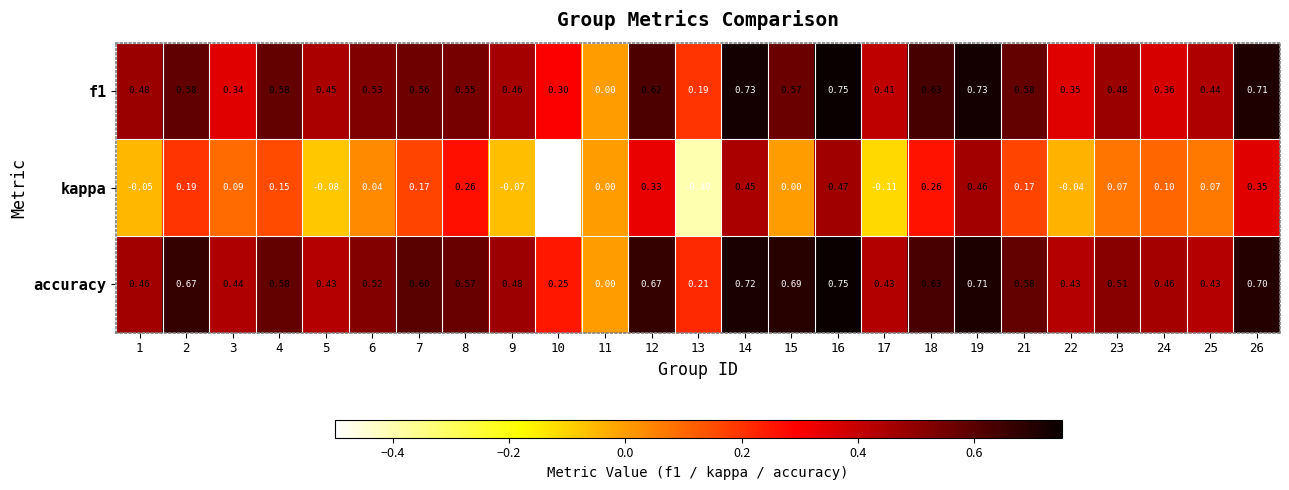

How many categories are shown in the chart?

25